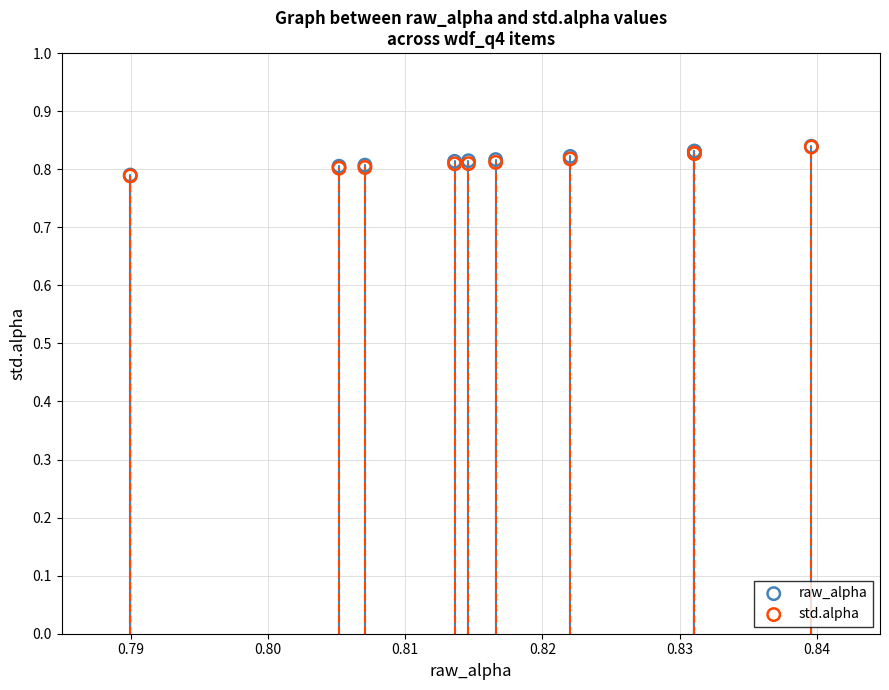

What are all the series names shown in the legend?

raw_alpha, std.alpha